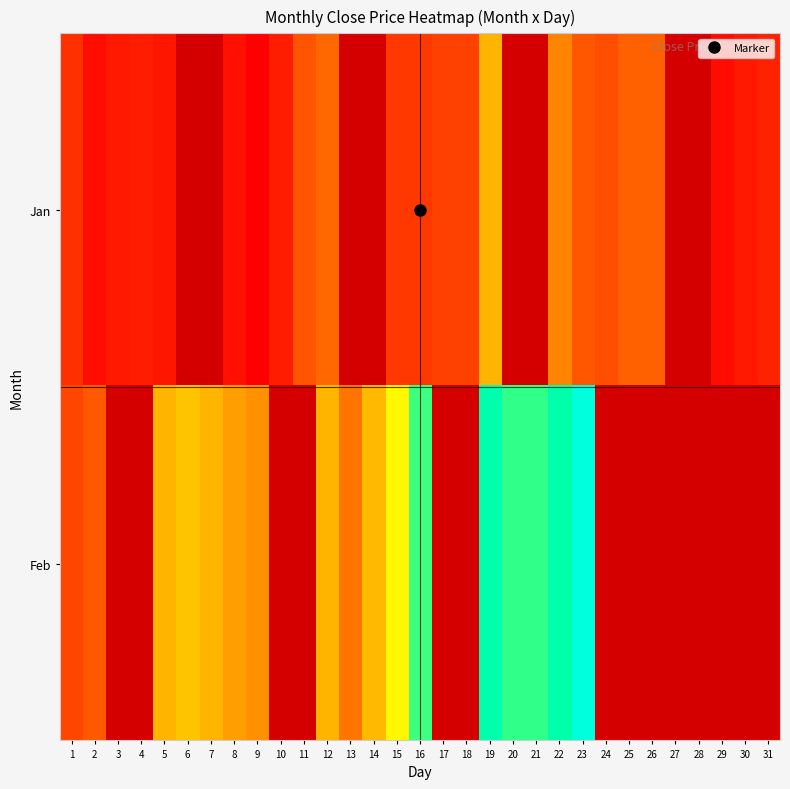

List the series in order of their peak value, lowest first.

Jan, Feb